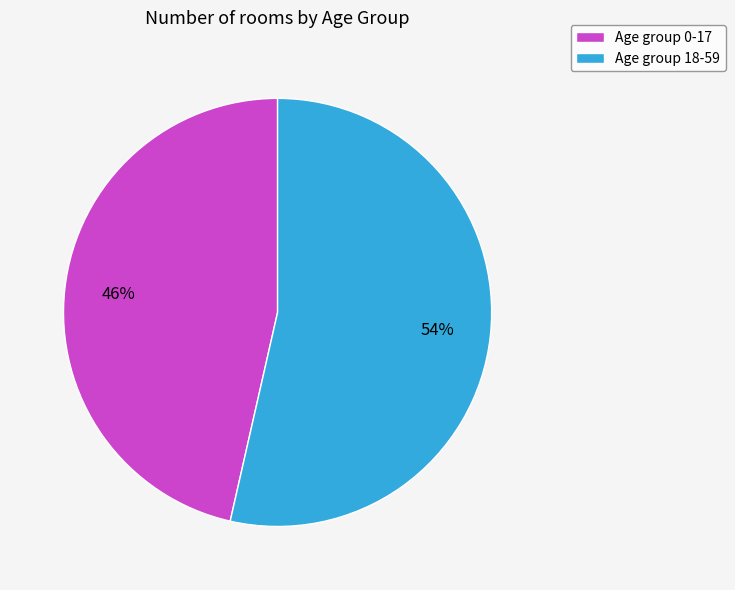

Which category accounts for the majority?

Age group 18-59